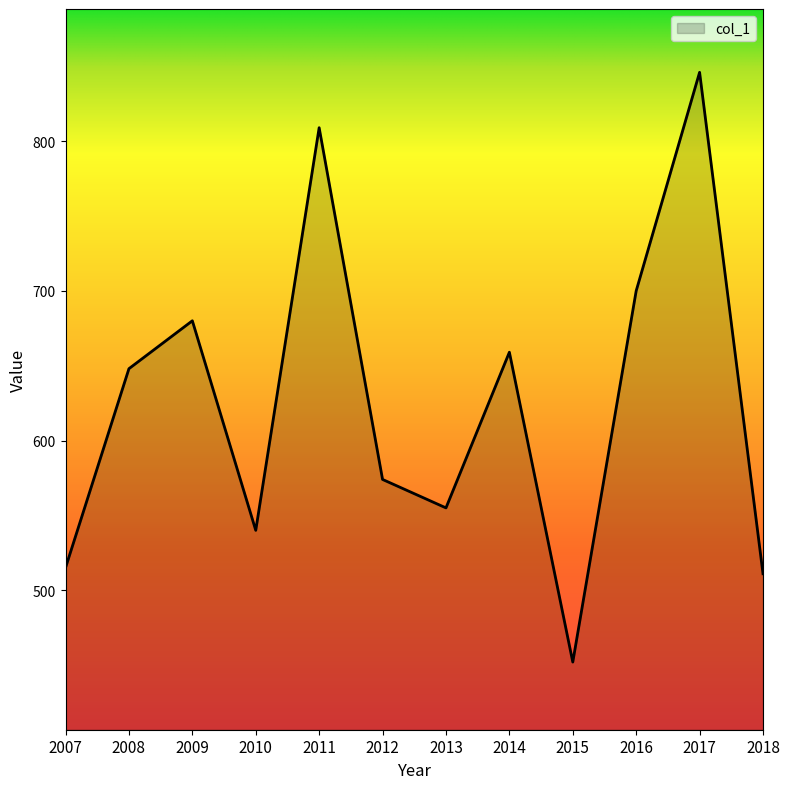

What is the approximate value at 2008?

648